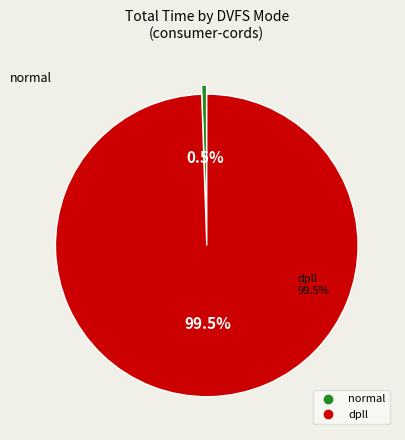

What is the majority slice?

dpll